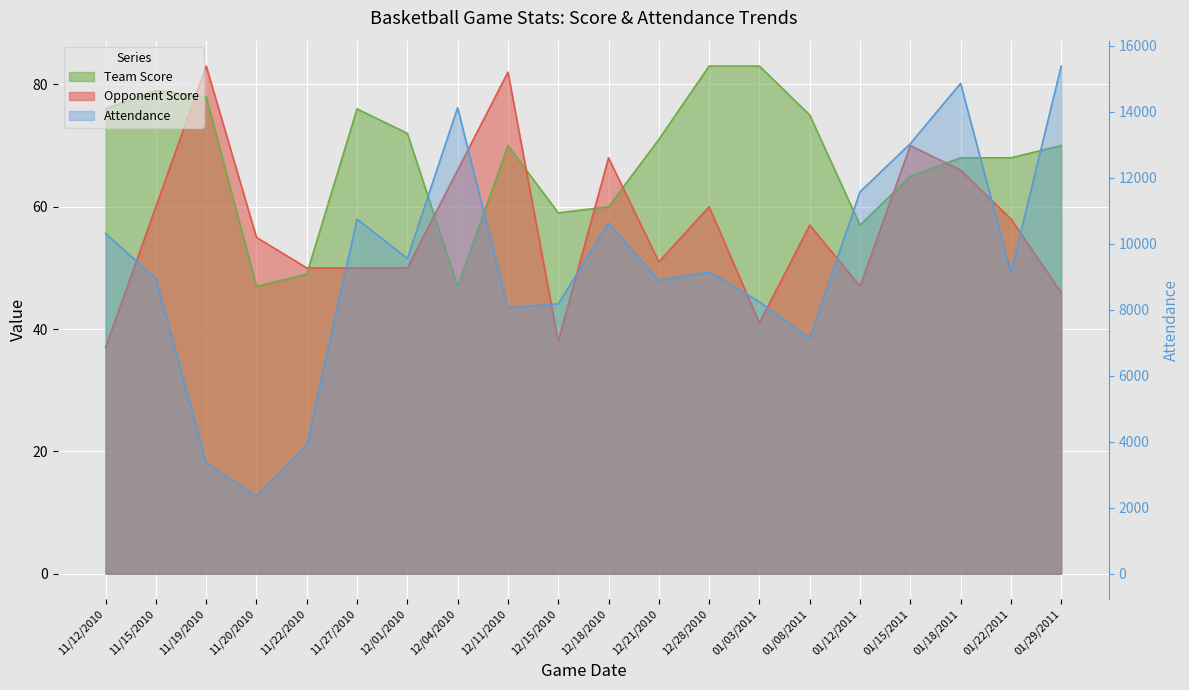

What is the difference between the maximum and minimum values in the Attendance series?

13035